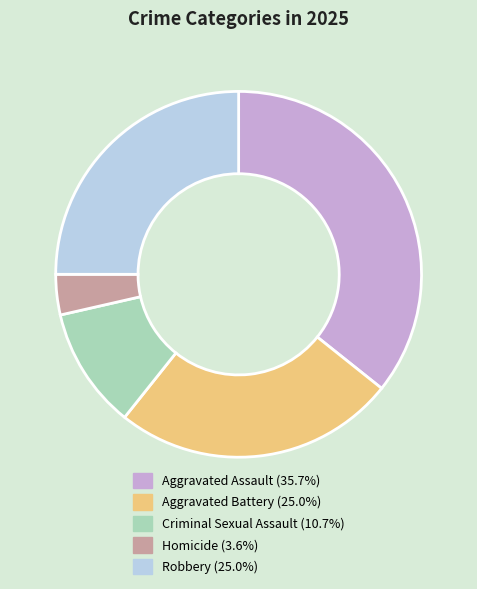

Combined, do Homicide (3.6%) and Aggravated Battery (25.0%) account for over 50%?

No